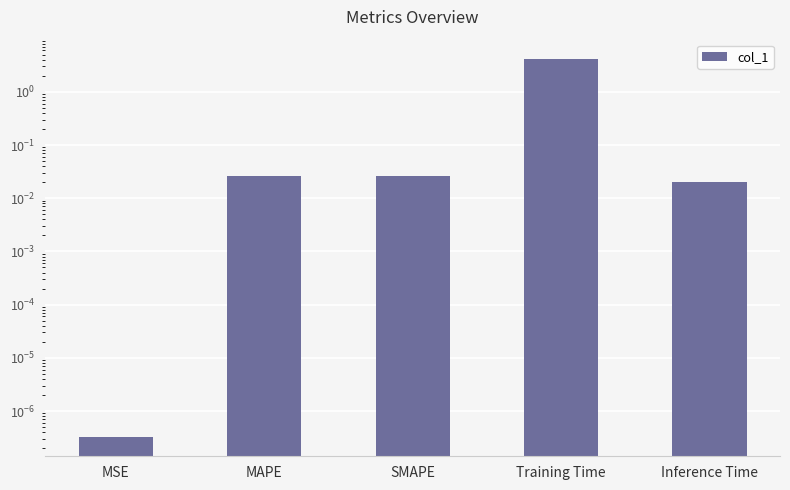

Which category has the lowest value across all series?

MSE